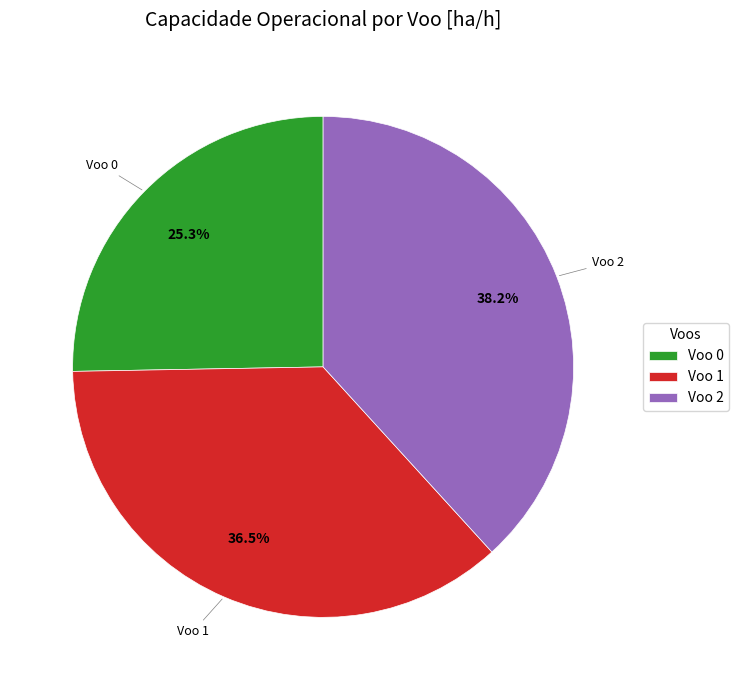

What is the largest slice in the pie chart?

Voo 2